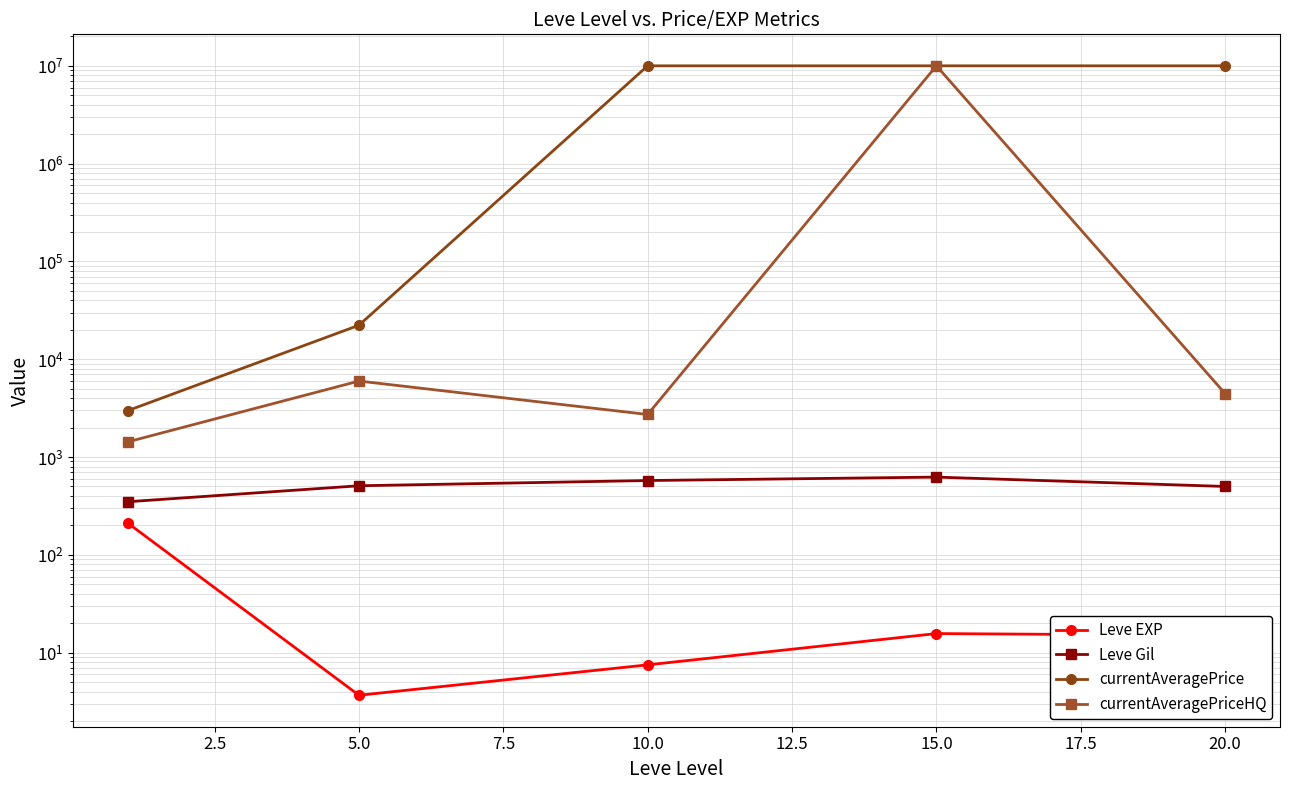

Does the chart display data point markers on the line(s)?

Yes